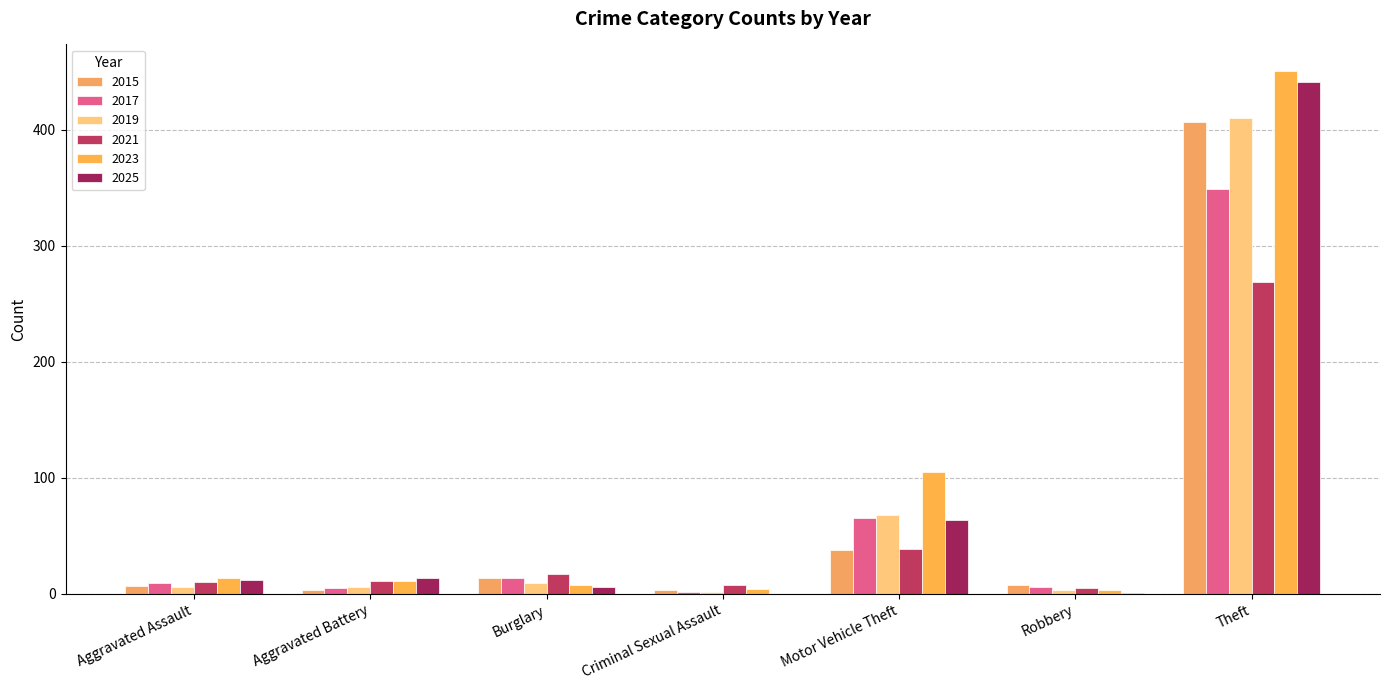

Reading left to right, list all the values displayed in this chart.

2015: Aggravated Assault=7	Aggravated Battery=3	Burglary=14	Criminal Sexual Assault=3	Motor Vehicle Theft=38	Robbery=8	Theft=407
2017: Aggravated Assault=9	Aggravated Battery=5	Burglary=14	Criminal Sexual Assault=2	Motor Vehicle Theft=65	Robbery=6	Theft=349
2019: Aggravated Assault=6	Aggravated Battery=6	Burglary=9	Criminal Sexual Assault=2	Motor Vehicle Theft=68	Robbery=3	Theft=410
2021: Aggravated Assault=10	Aggravated Battery=11	Burglary=17	Criminal Sexual Assault=8	Motor Vehicle Theft=39	Robbery=5	Theft=269
2023: Aggravated Assault=14	Aggravated Battery=11	Burglary=8	Criminal Sexual Assault=4	Motor Vehicle Theft=105	Robbery=3	Theft=451
2025: Aggravated Assault=12	Aggravated Battery=14	Burglary=6	Criminal Sexual Assault=0	Motor Vehicle Theft=64	Robbery=1	Theft=441